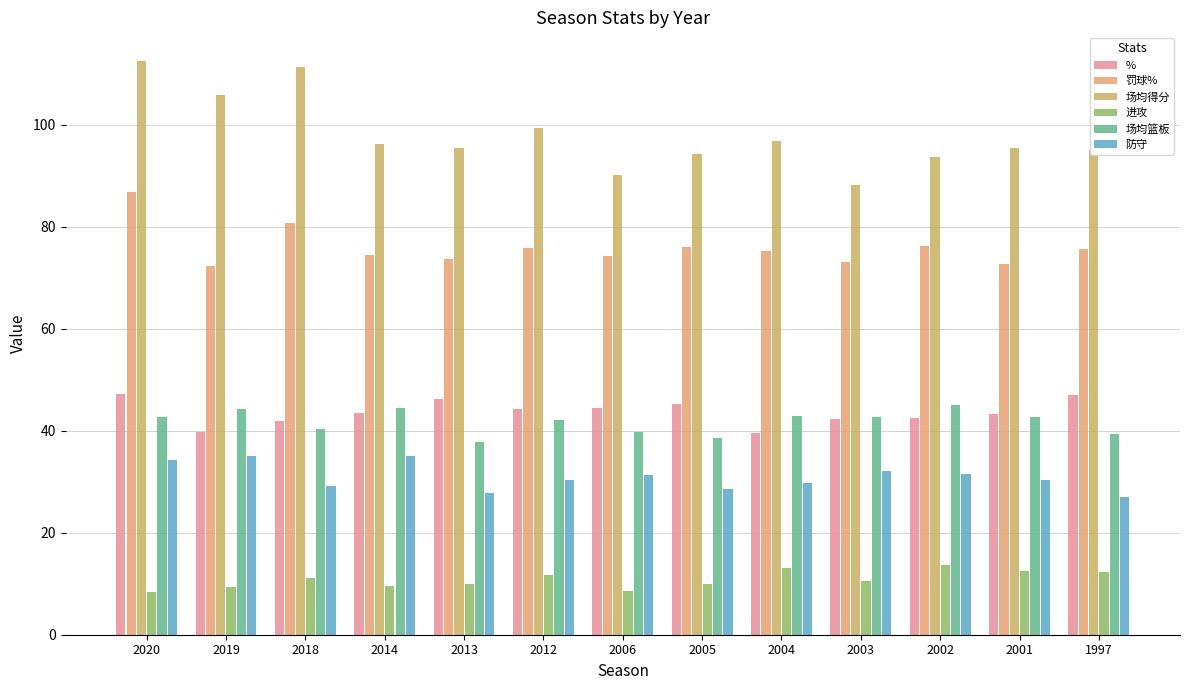

How many groups of bars are there?

13